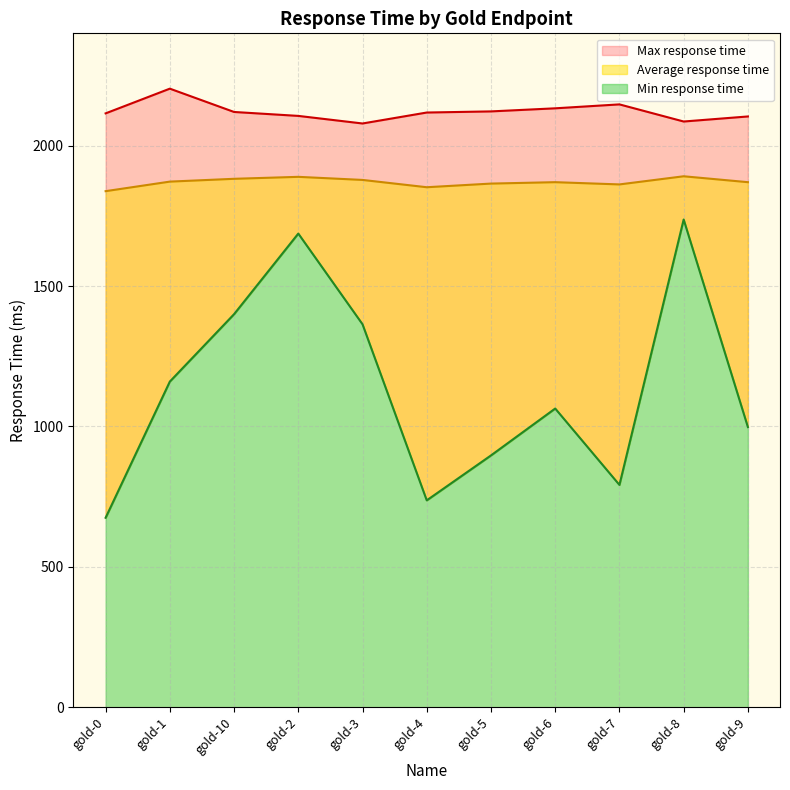

List the labels in order of Average response time value, largest first.

gold-8, gold-2, gold-10, gold-3, gold-1, gold-6, gold-9, gold-5, gold-7, gold-4, gold-0